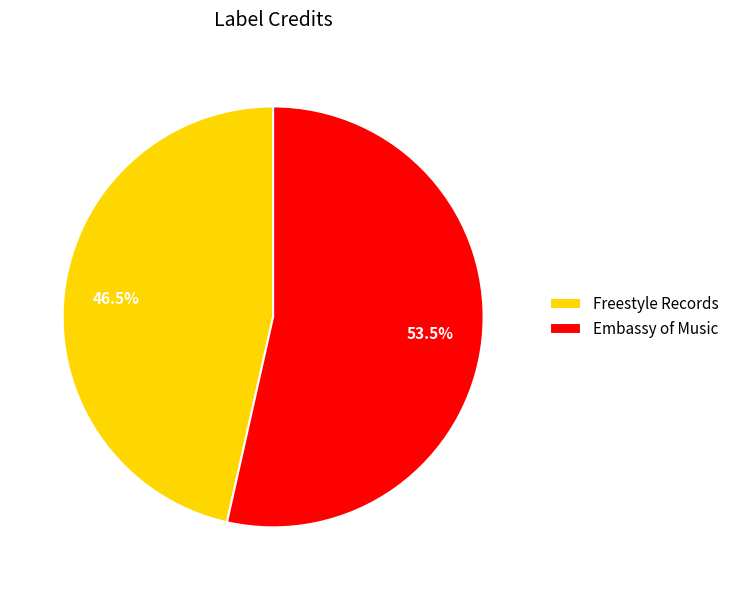

Rank the categories by value from lowest to highest.

Freestyle Records, Embassy of Music